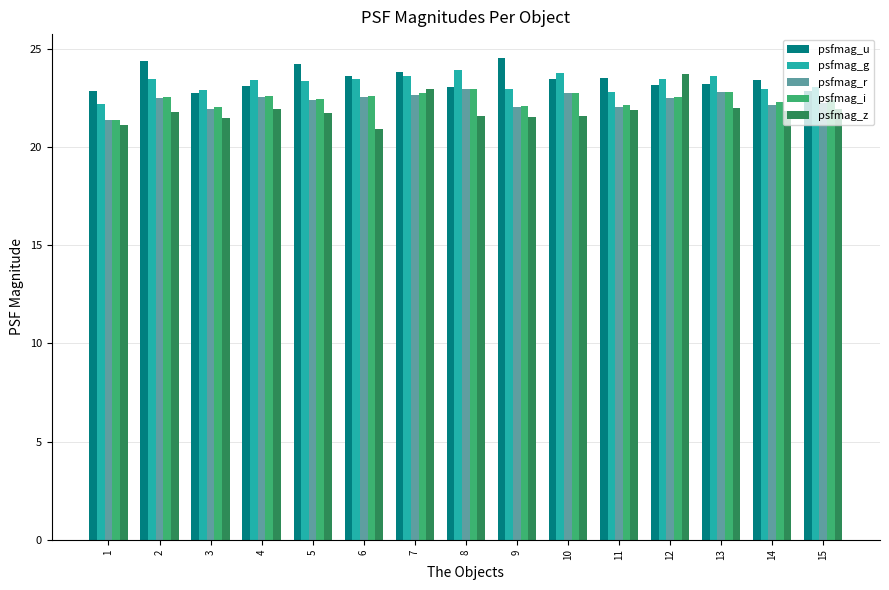

Which series has the largest range (max minus min)?

psfmag_z